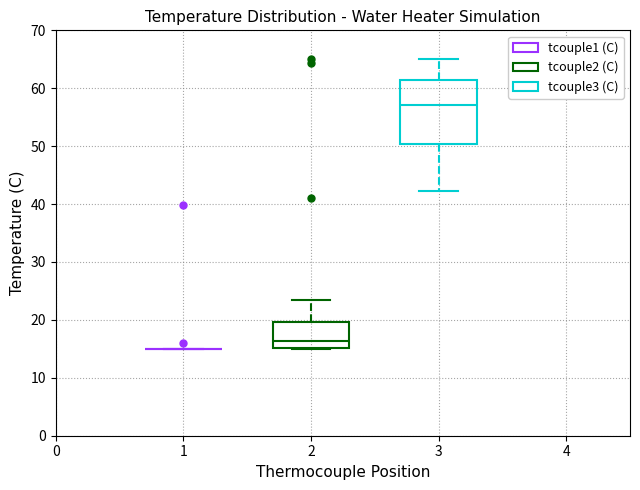

Which box is the tallest, from its lower edge to its upper edge?

3